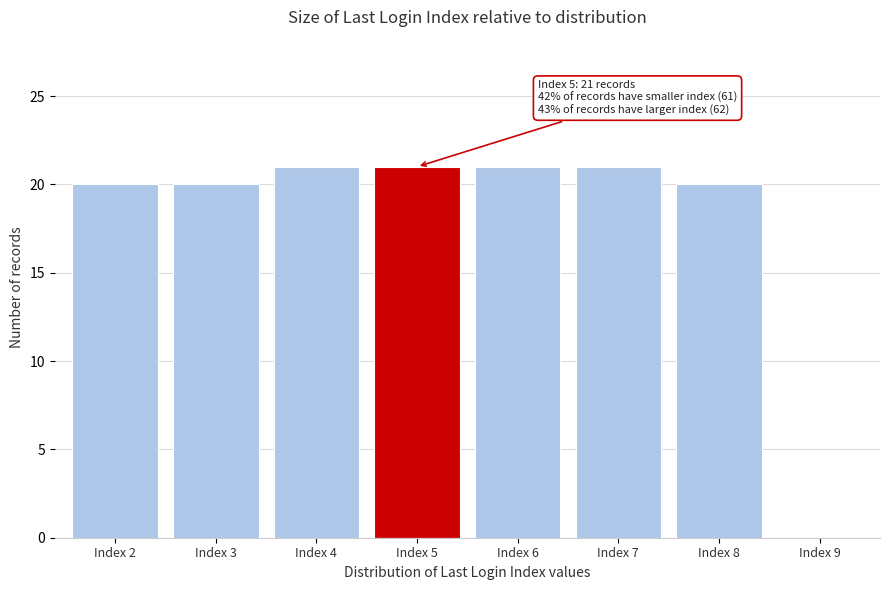

Reading left to right, extract all data points from this chart.

Index 2=20	Index 3=20	Index 4=21	Index 5=21	Index 6=21	Index 7=21	Index 8=20	Index 9=0